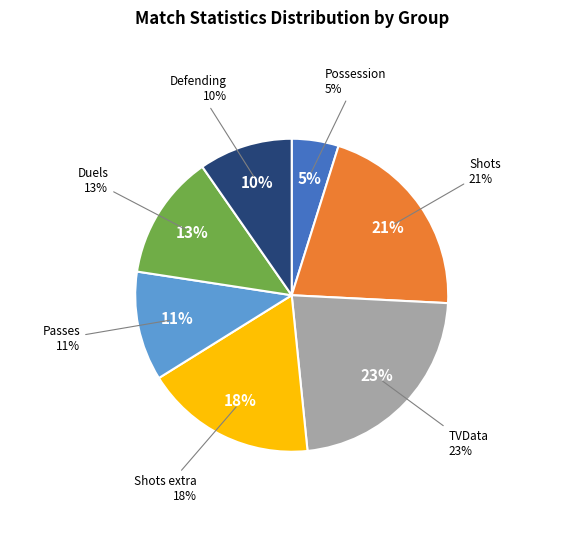

Does Possession represent more than half of the total?

No